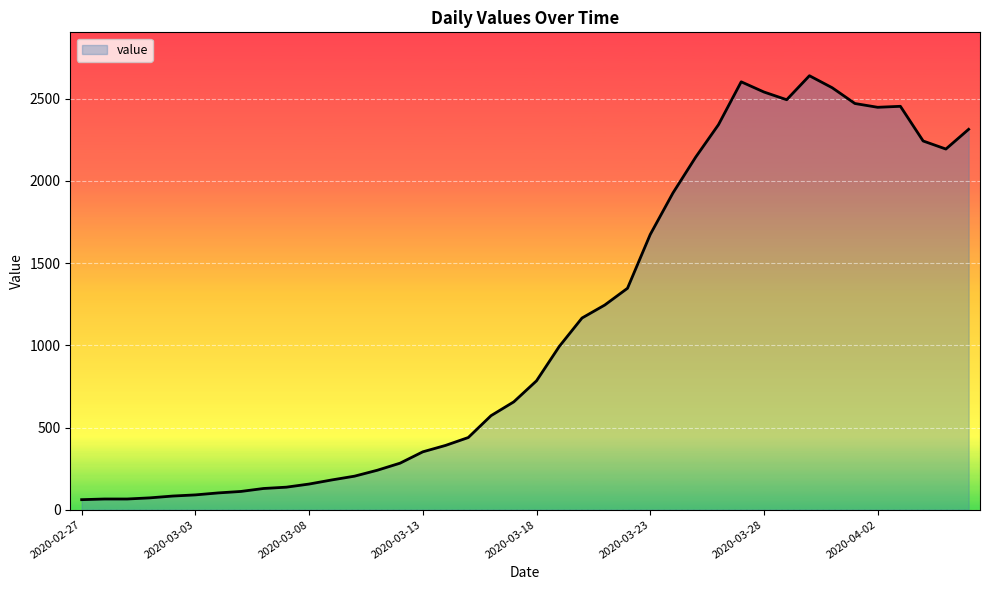

What is the difference between the maximum and minimum values?

2579